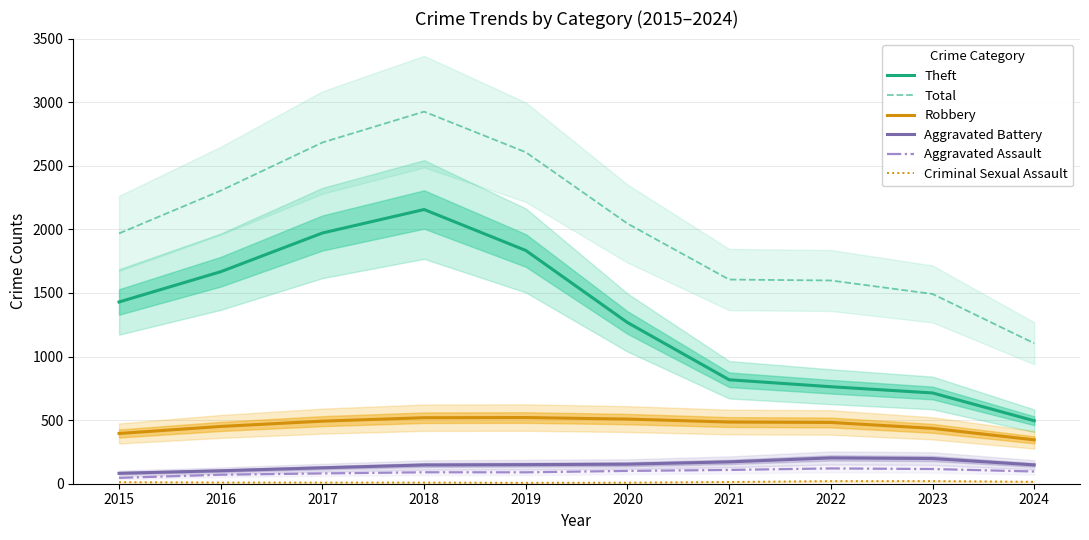

What is the difference between the second highest and second lowest values in the Theft series?

1257.7